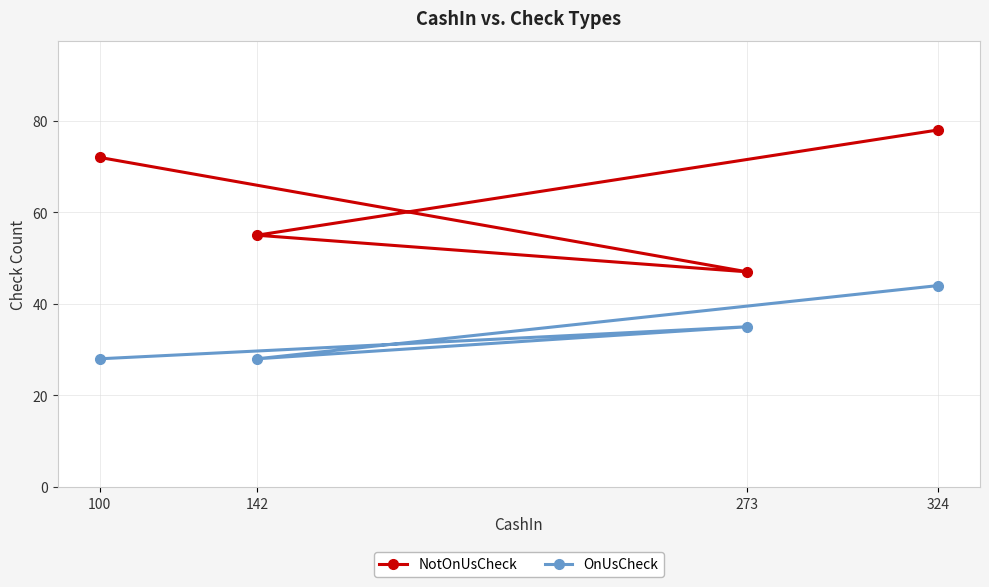

Where is the first local minimum for NotOnUsCheck?

273